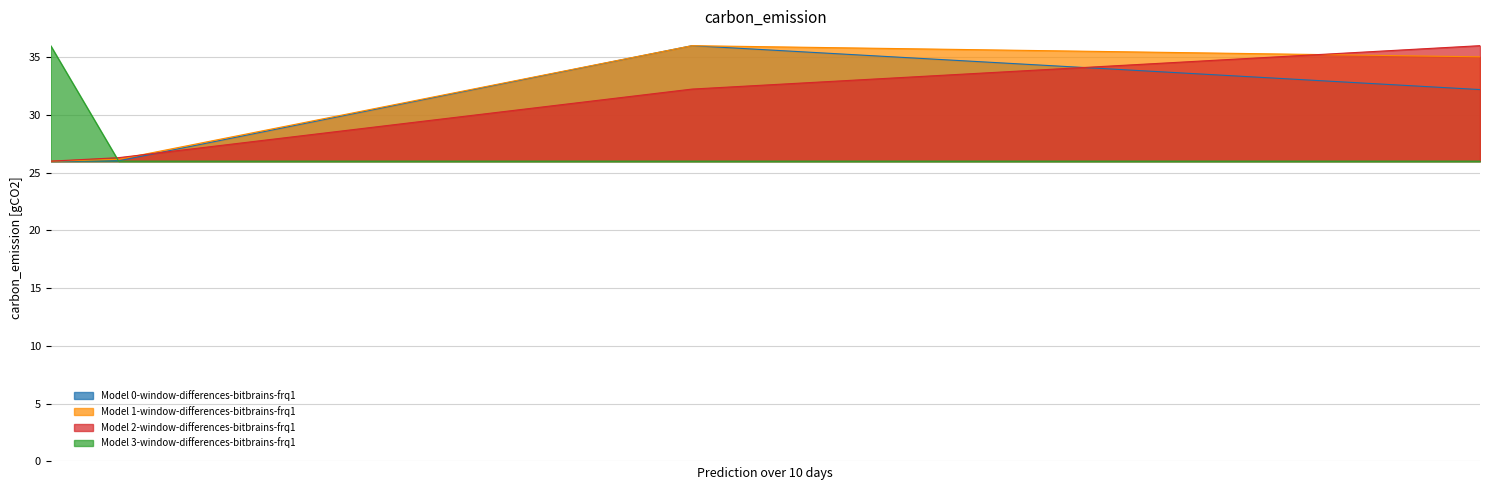

Which series has the largest total across all categories?

Model 1-window-differences-bitbrains-frq1